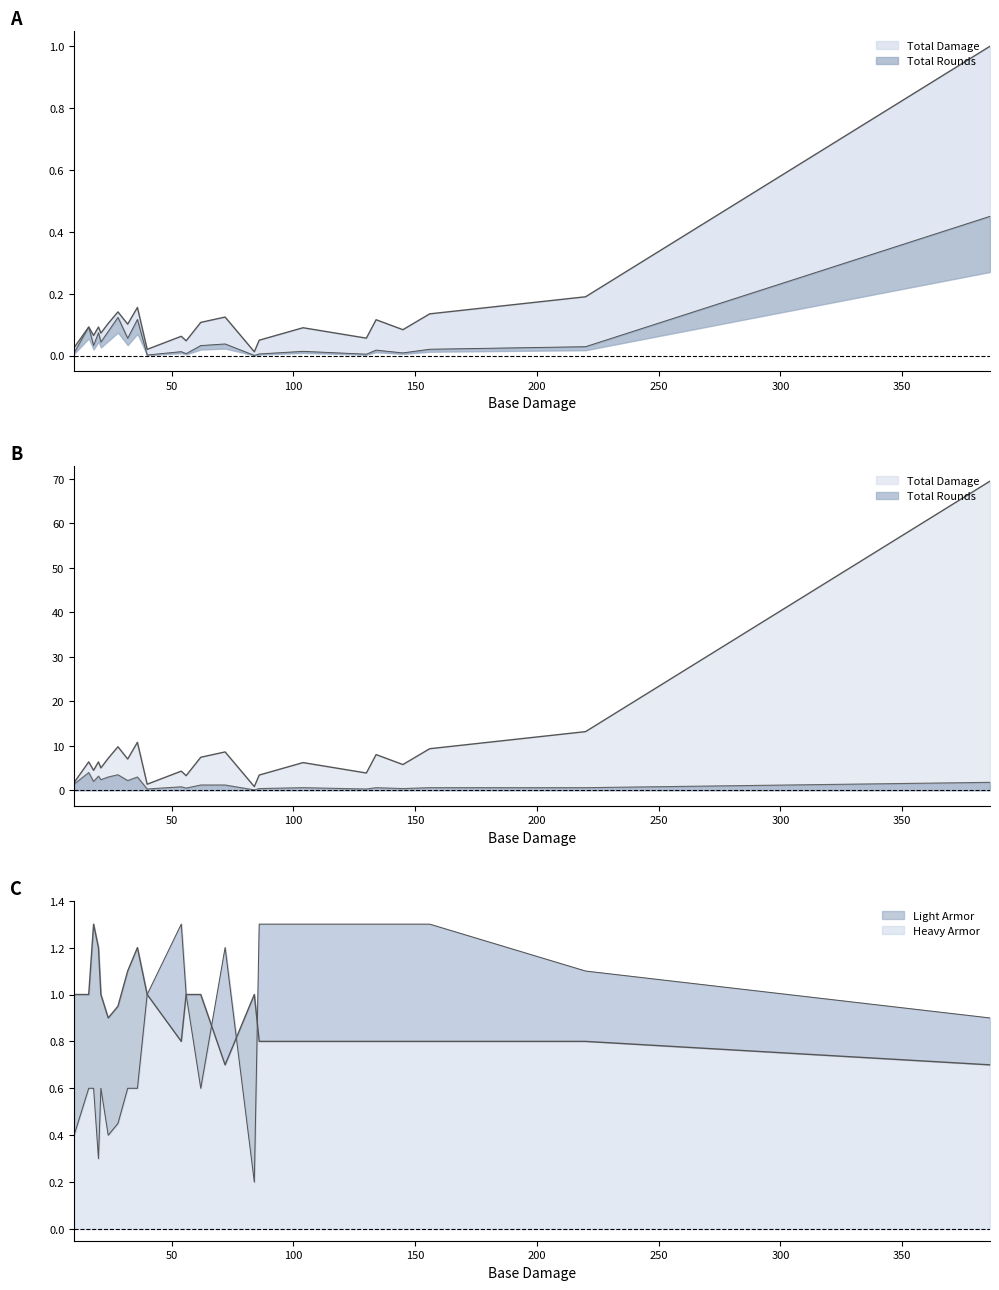

True or false: Total Rounds and Total Damage cross at least once.

False